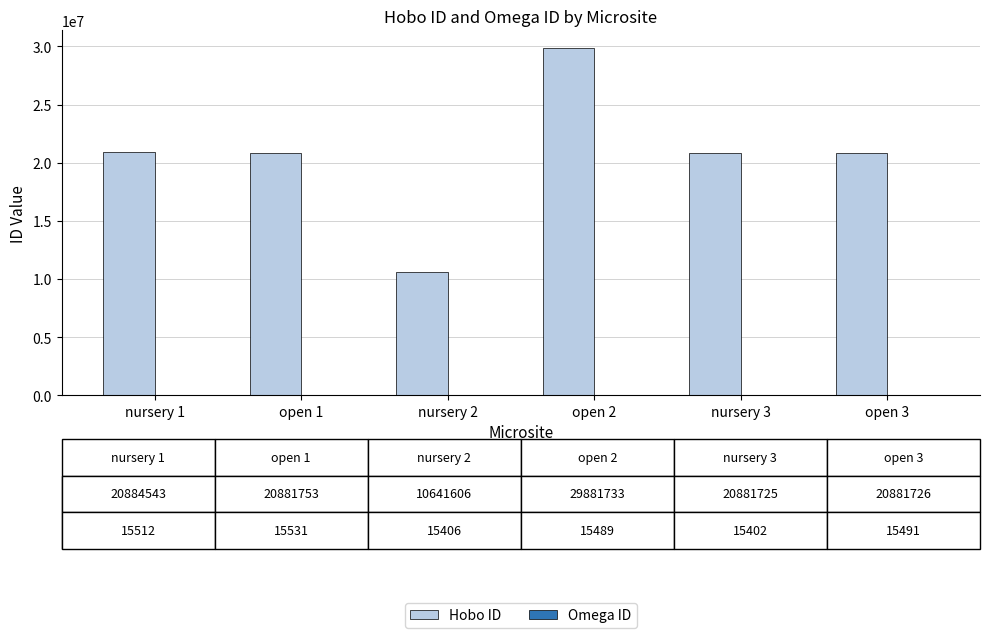

Which series changed the most between nursery 2 and open 3?

Hobo ID